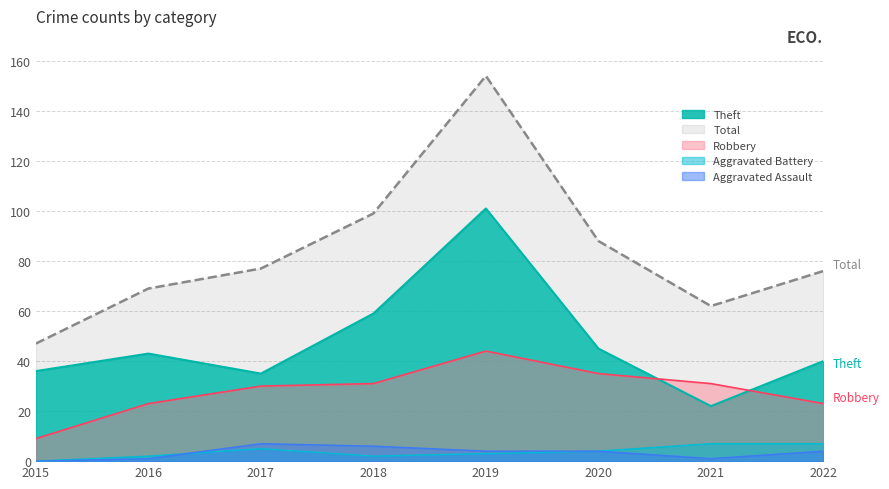

At which category does Aggravated Battery reach its first local valley?

2018